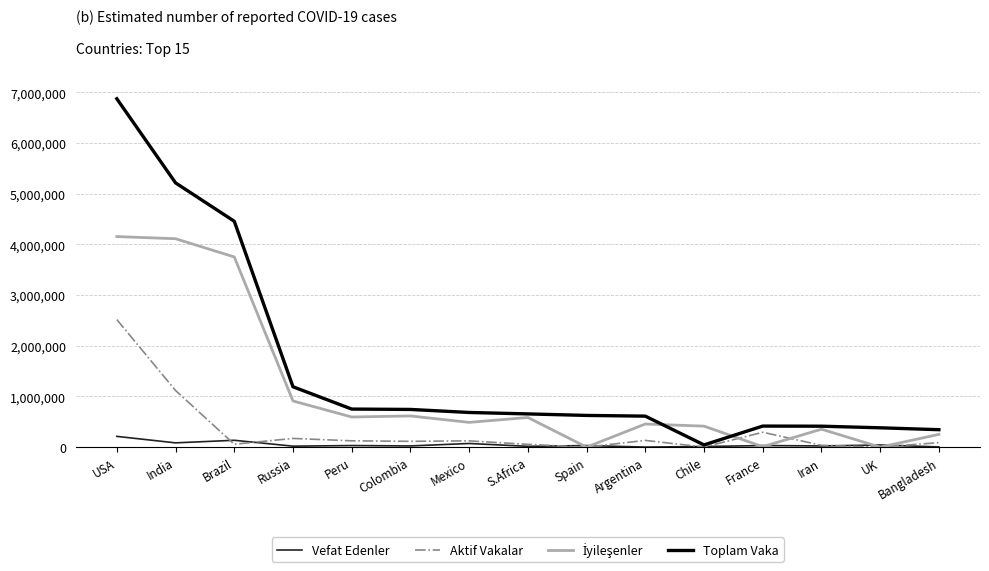

What is the difference between the second highest and minimum values in the Aktif Vakalar series?

1117721